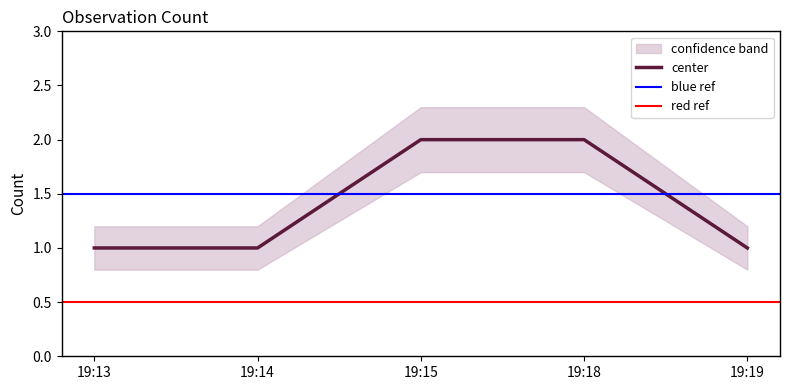

At which category is the sum across all series the highest?

19:15